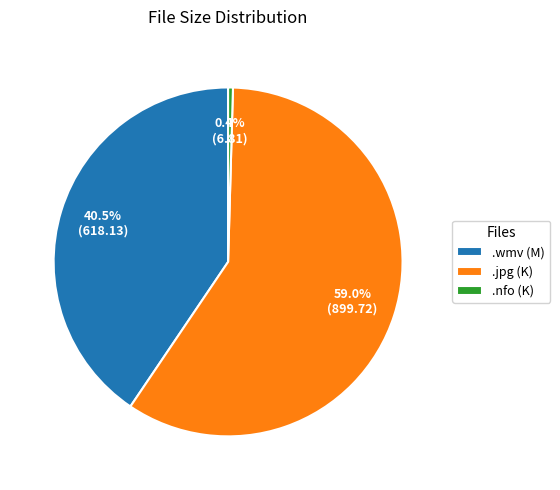

Is the sum of .jpg (K) and .nfo (K) greater than half?

Yes